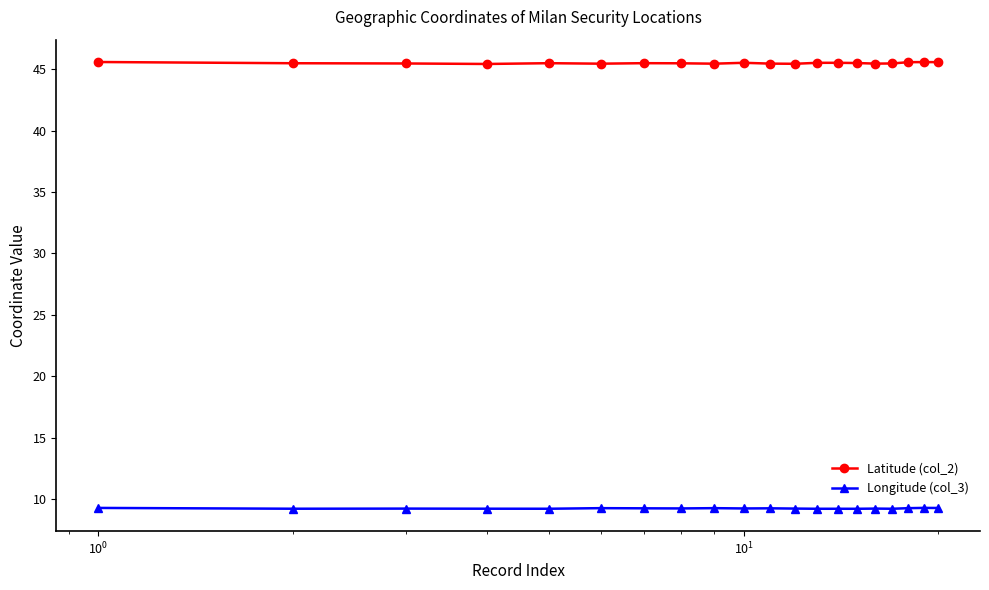

What is the value of the Latitude (col_2) point at the 9th from the left?

45.4